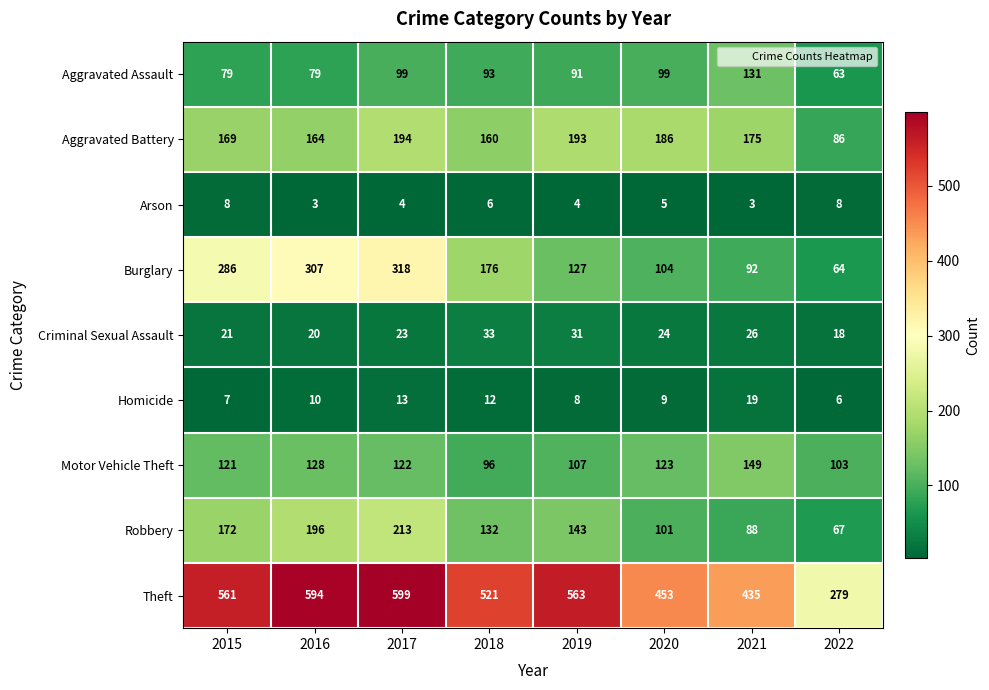

How many series are shown in this chart?

9